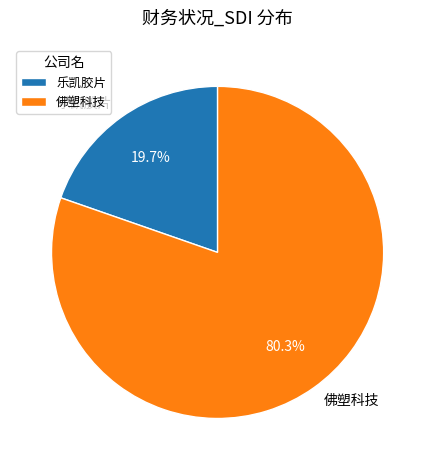

Is it true that 乐凯胶片 is 20% of the pie?

True